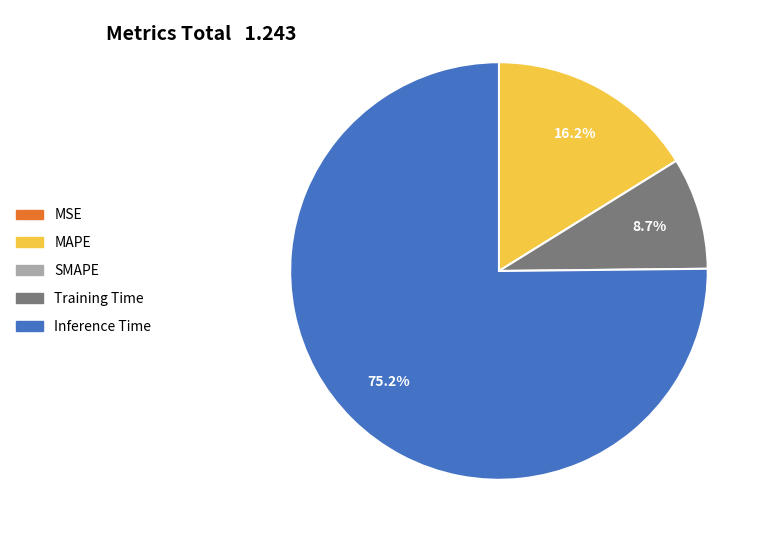

Is there any slice that represents more than half of the pie?

Yes